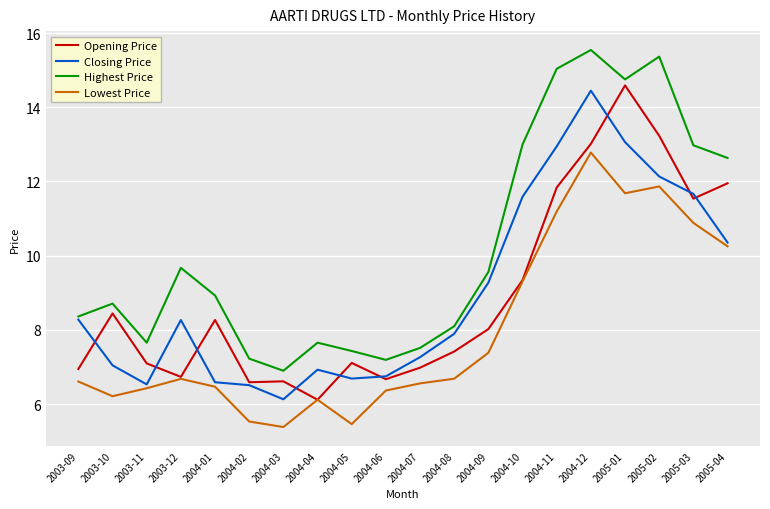

Which series has the largest total across all categories?

Highest Price